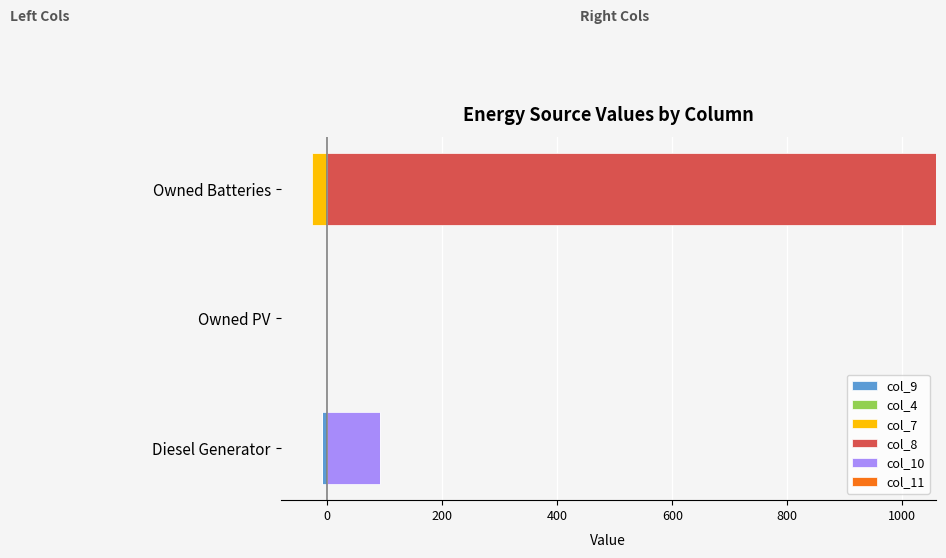

What is the average value of the col_10 series?

30.3